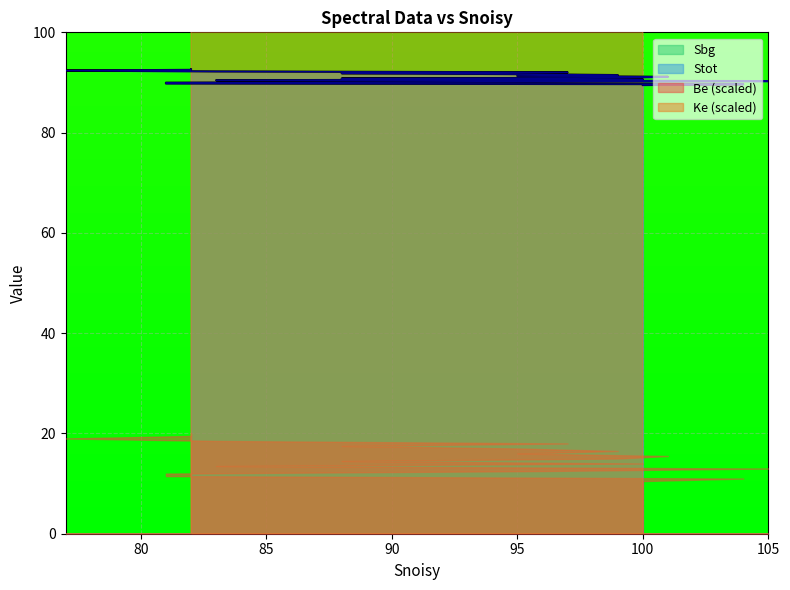

True or false: Be and Ke intersect in this chart.

False